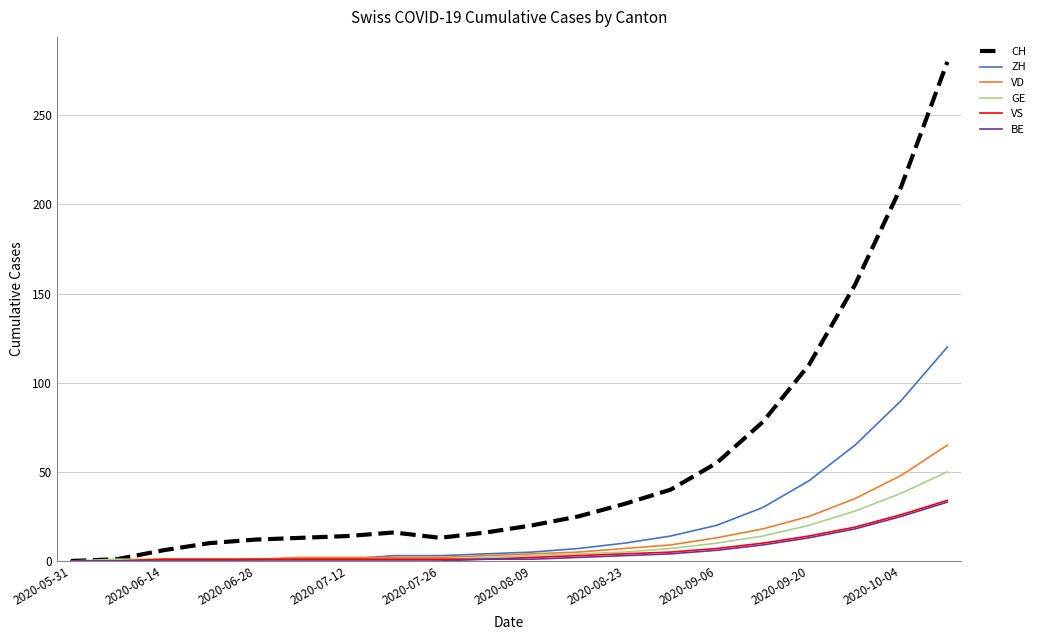

Which series has the widest spread of values?

CH